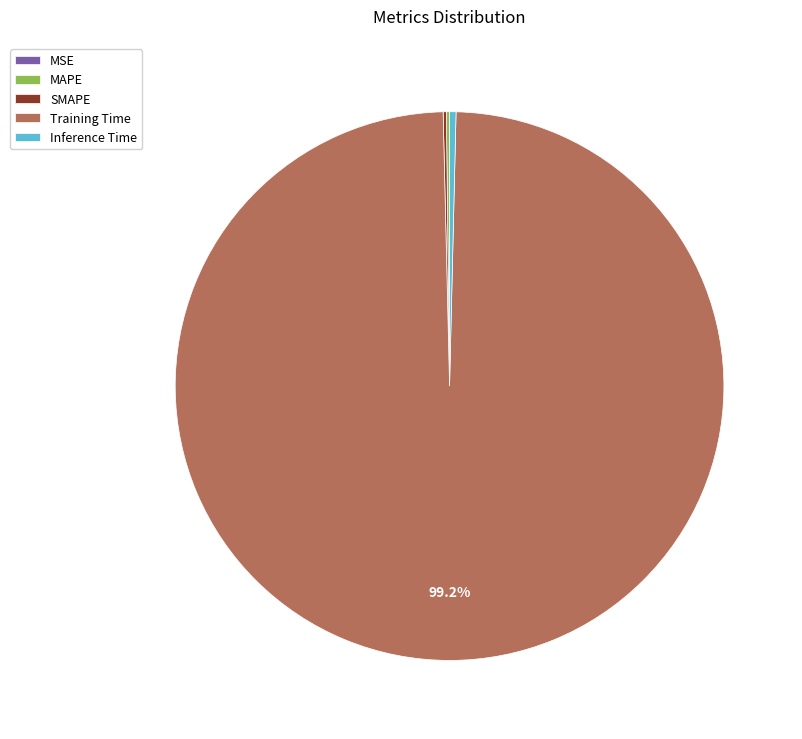

Does Training Time account for over 50% of the chart?

Yes